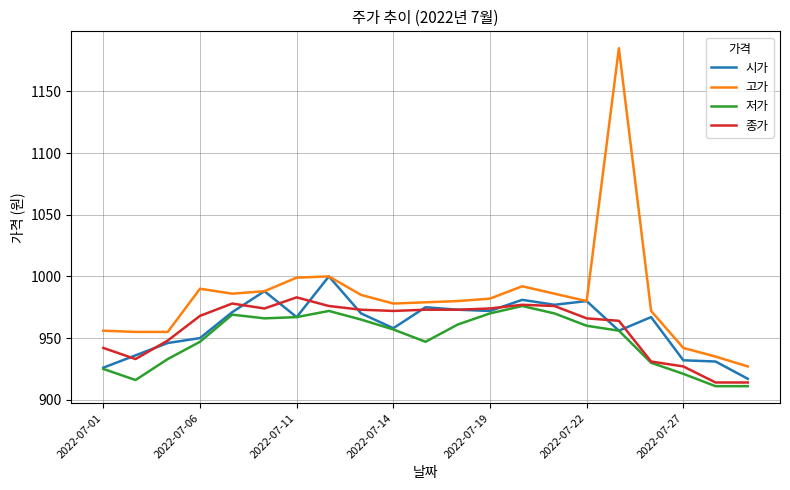

Which series has the largest total across all categories?

고가